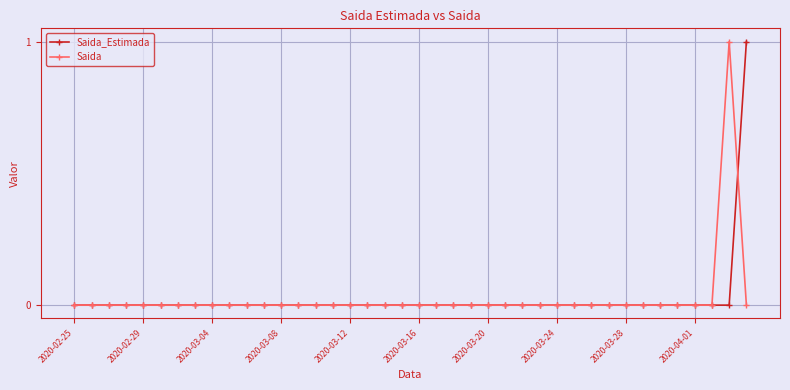

Is this an area chart (filled region under the line)?

No